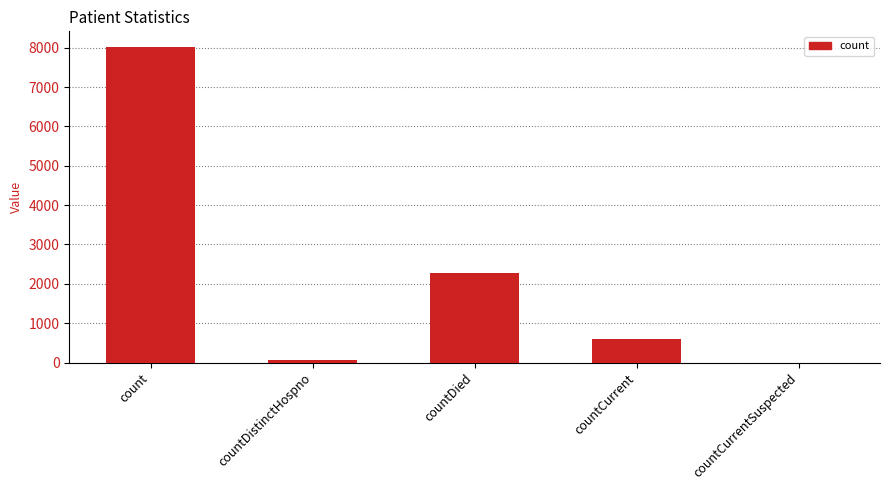

How many data points does each series have?

5